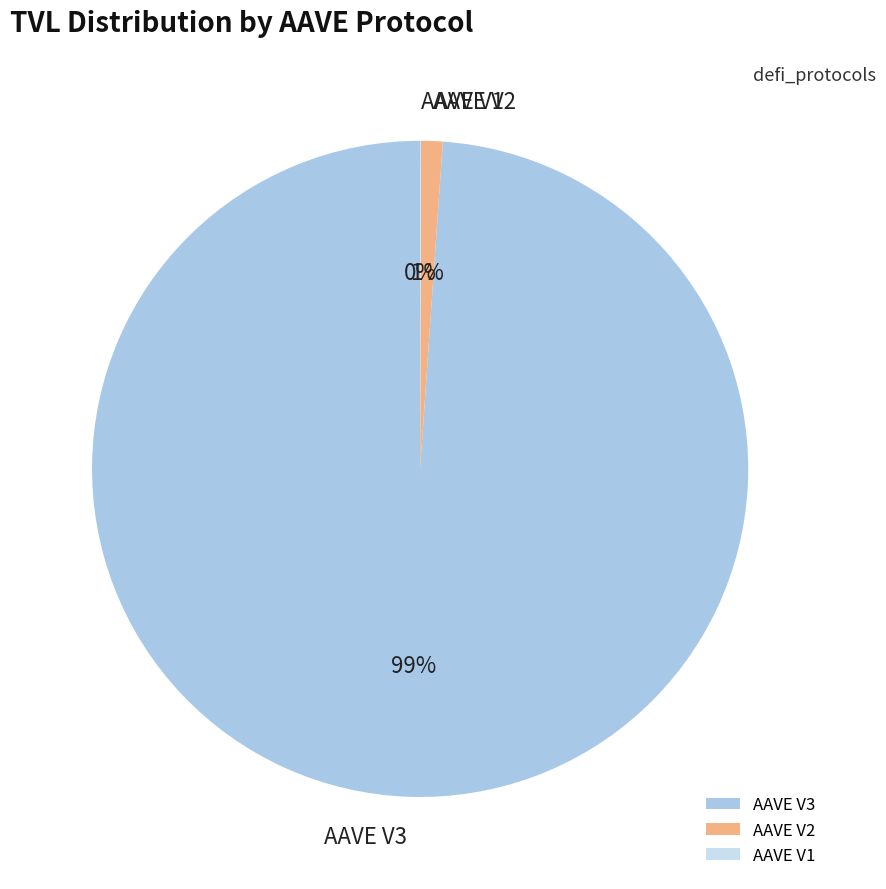

Which slice is the largest?

AAVE V3